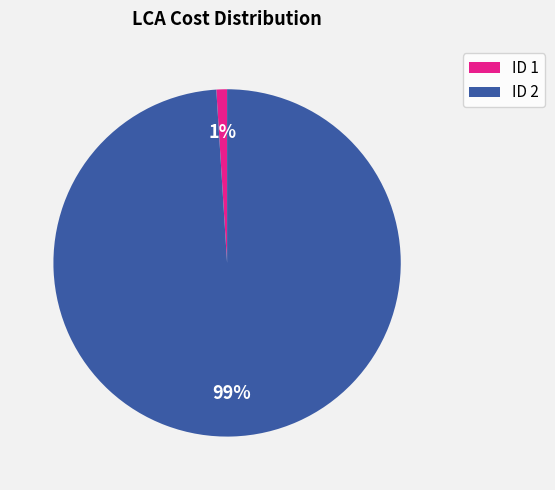

Does ID 2 account for over 50% of the chart?

Yes